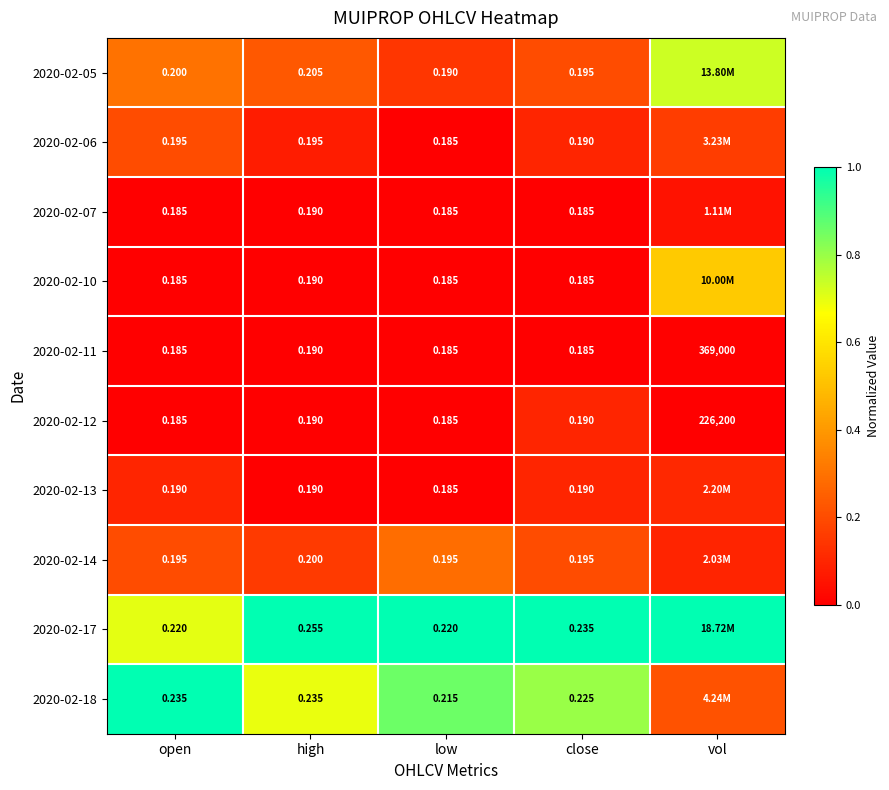

At how many categories does at least one series exceed 0?

5